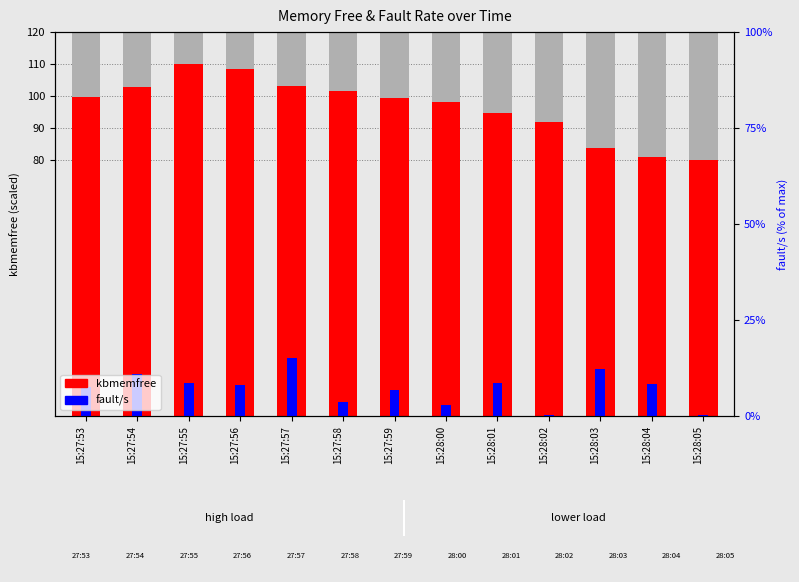

What is the sum of all fault/s values?

111.5